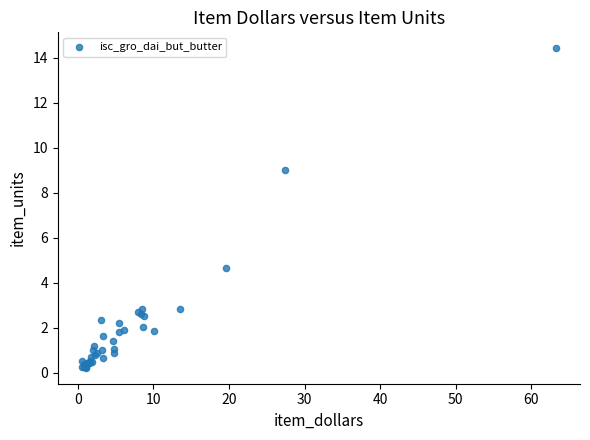

What Y value in the scatter plot is closest to 7?

9.0